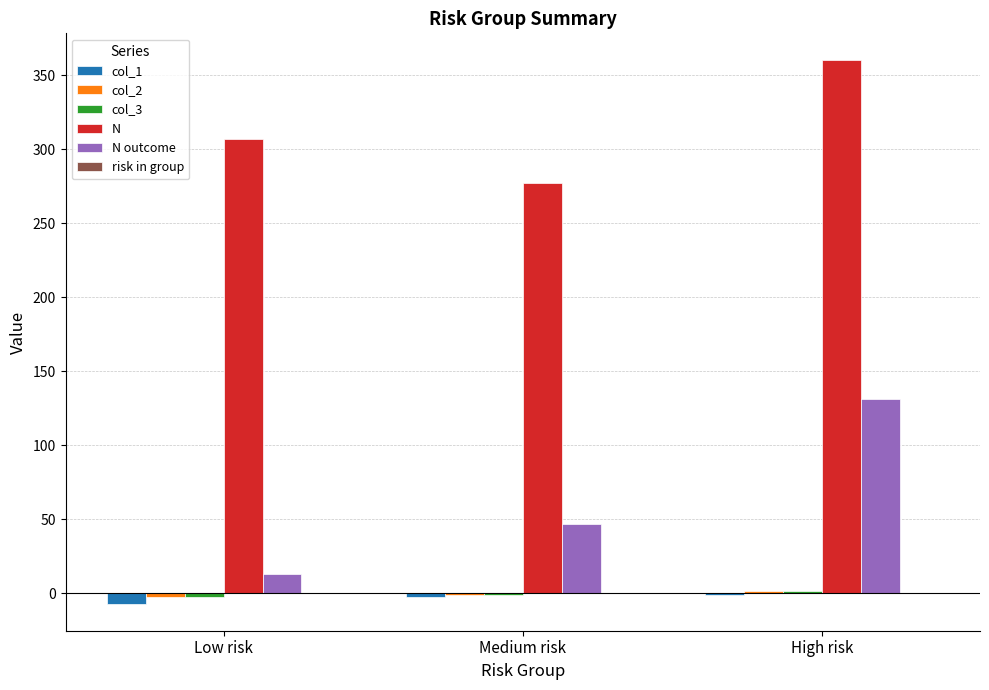

The N series shows 480.5 at High risk. True or false?

False